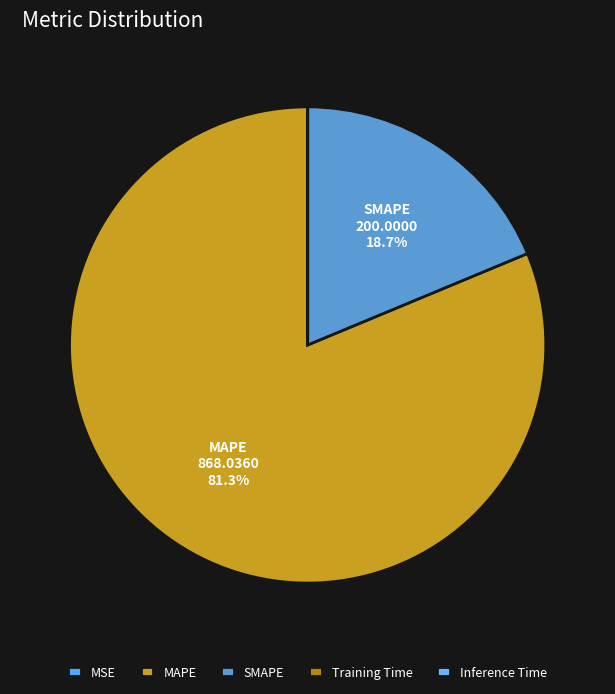

True or false: SMAPE accounts for 8% of the total.

False